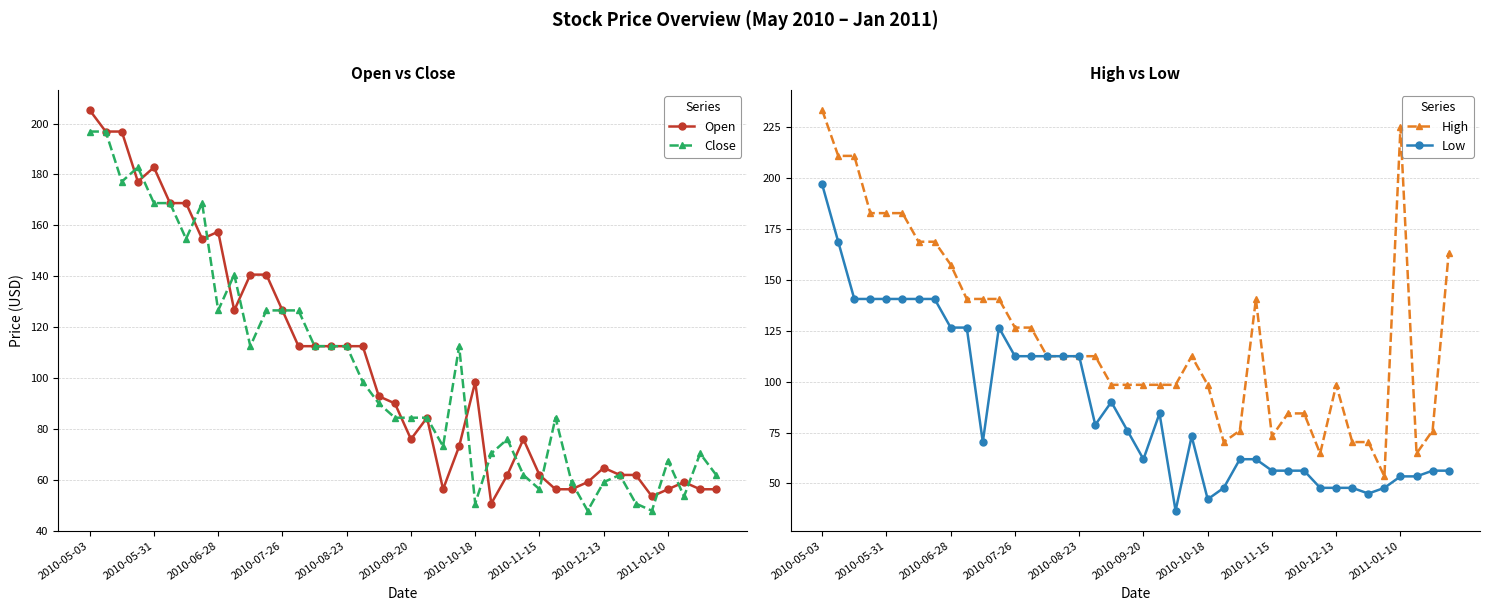

How many distinct data groups are displayed?

4